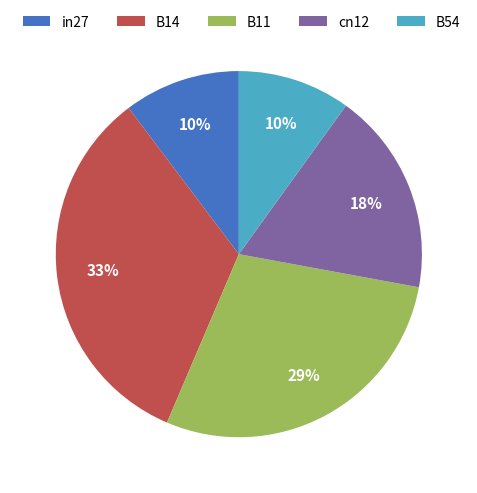

Count the number of slices in the pie.

5